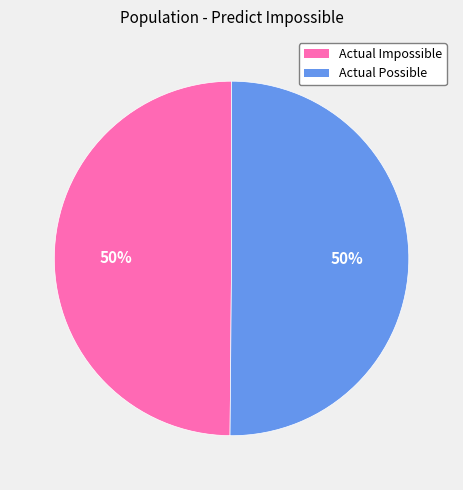

What is the ratio of the value at Actual Impossible to the value at Actual Possible?

1.0